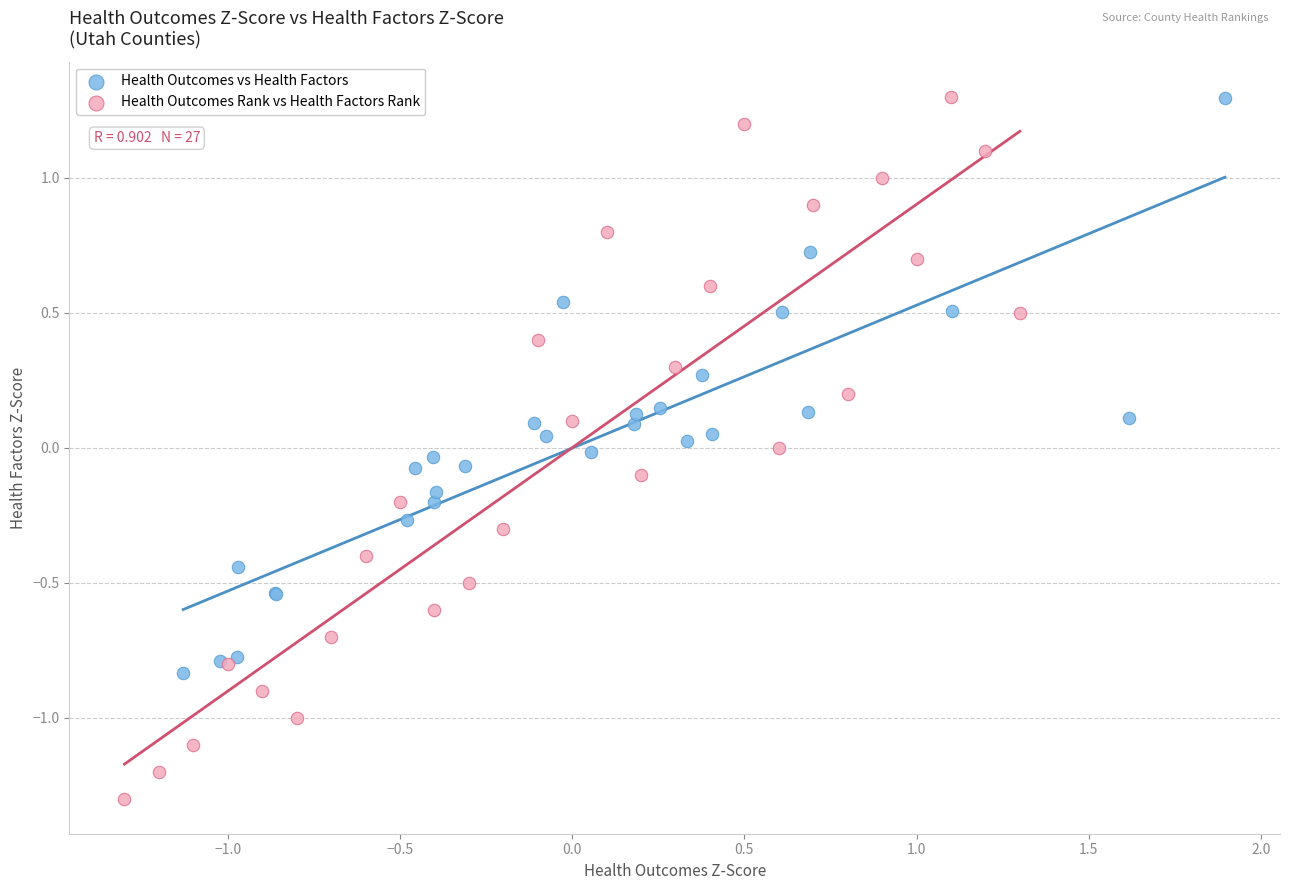

Which series contains the lowest Y value?

Health Outcomes Rank vs Health Factors Rank